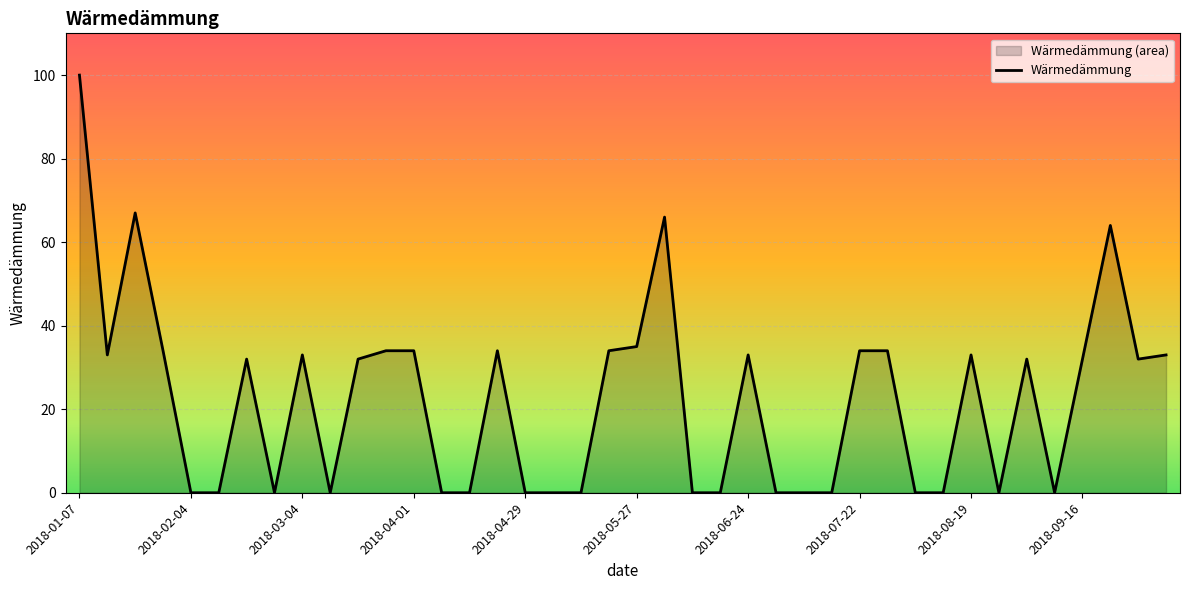

How many lines are shown in the chart?

1